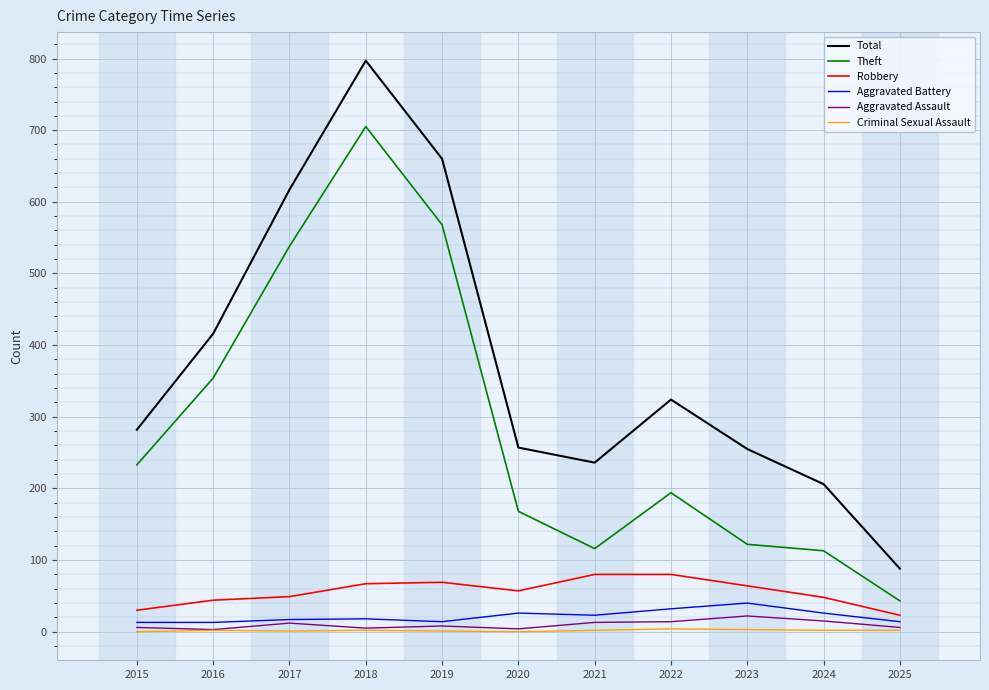

Which series has the largest total across all categories?

Total